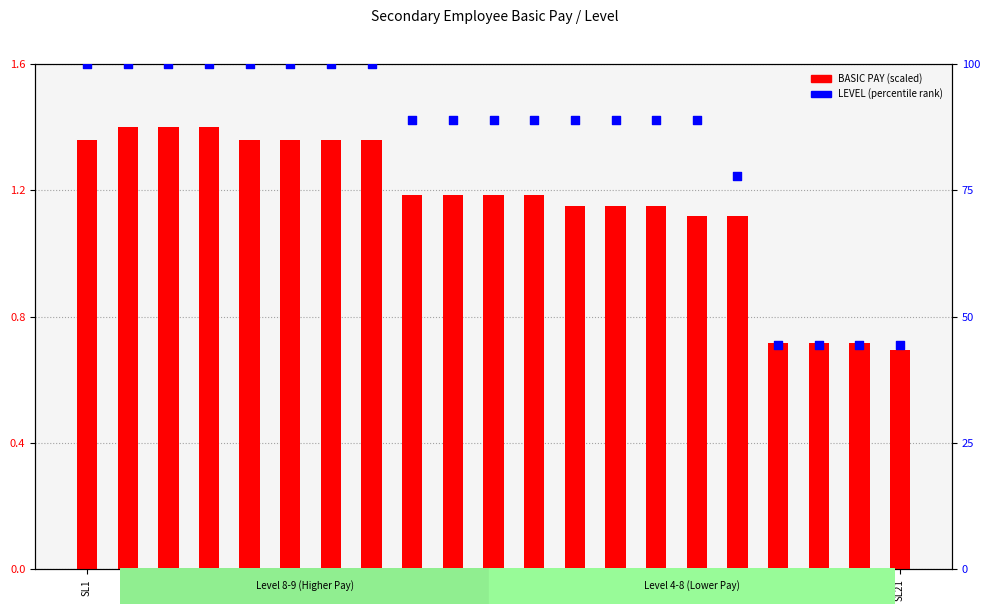

Which series has the largest total across all categories?

LEVEL (percentile)